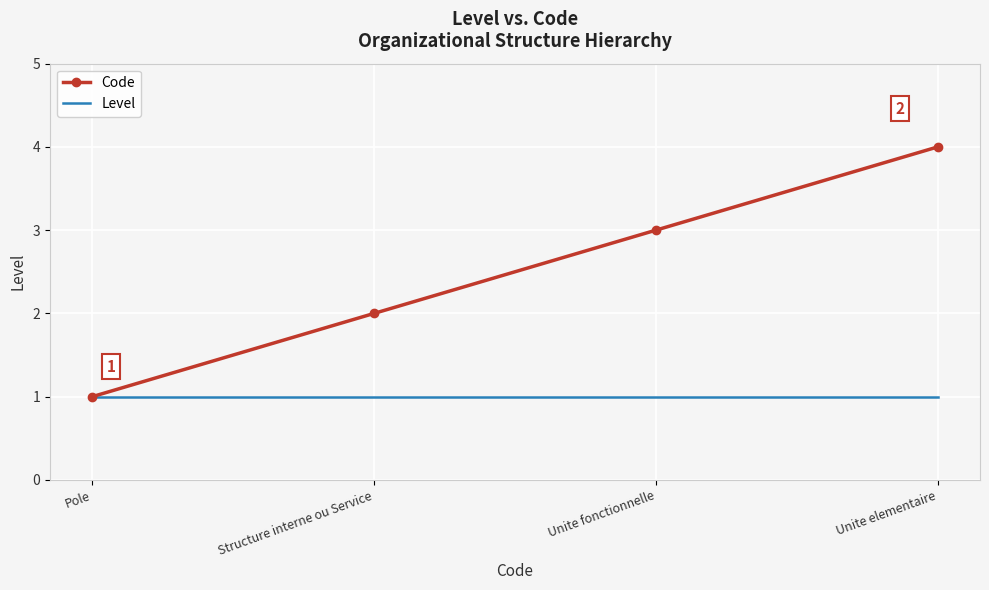

Reading left to right, list all the values displayed in this chart.

Code: Pole=1	Structure interne ou Service=2	Unite fonctionnelle=3	Unite elementaire=4
Level: Pole=1	Structure interne ou Service=1	Unite fonctionnelle=1	Unite elementaire=1